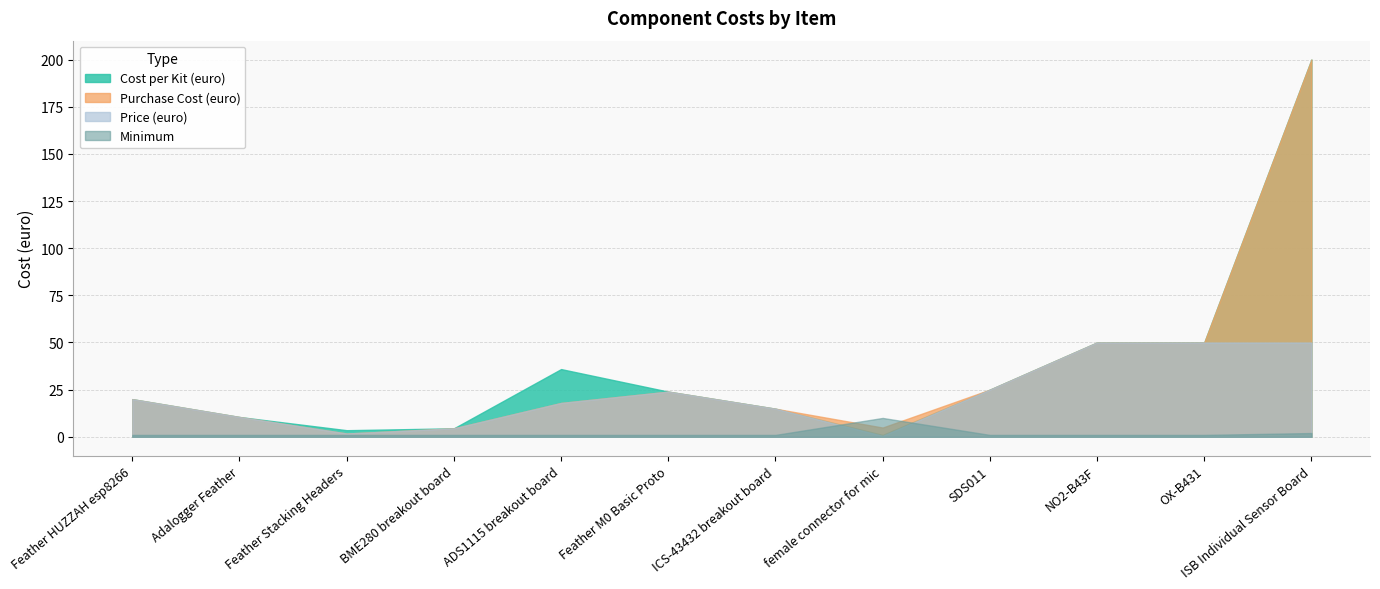

What is the label of the 2nd point from the right?

OX-B431